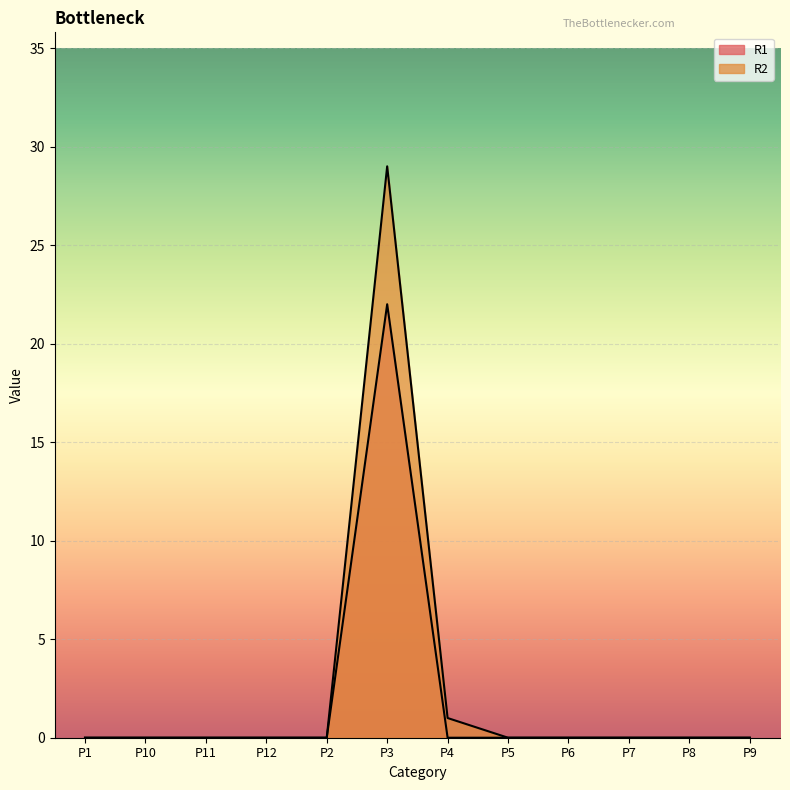

What position from the right is P3?

7